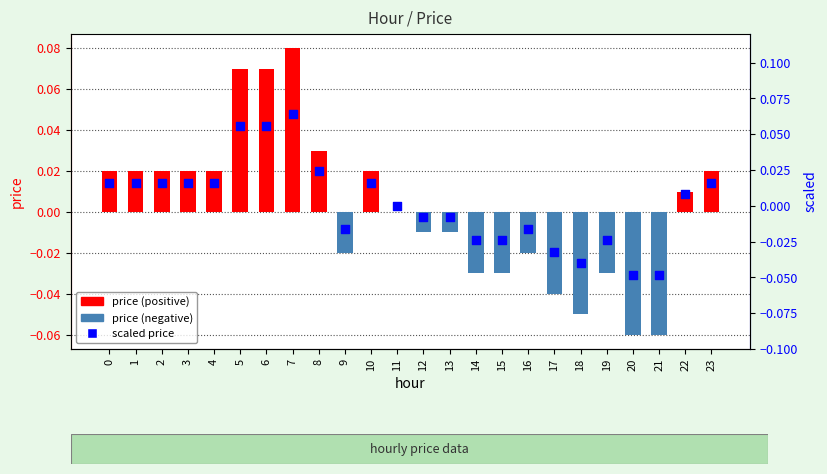

Which series reaches the minimum Y coordinate?

price